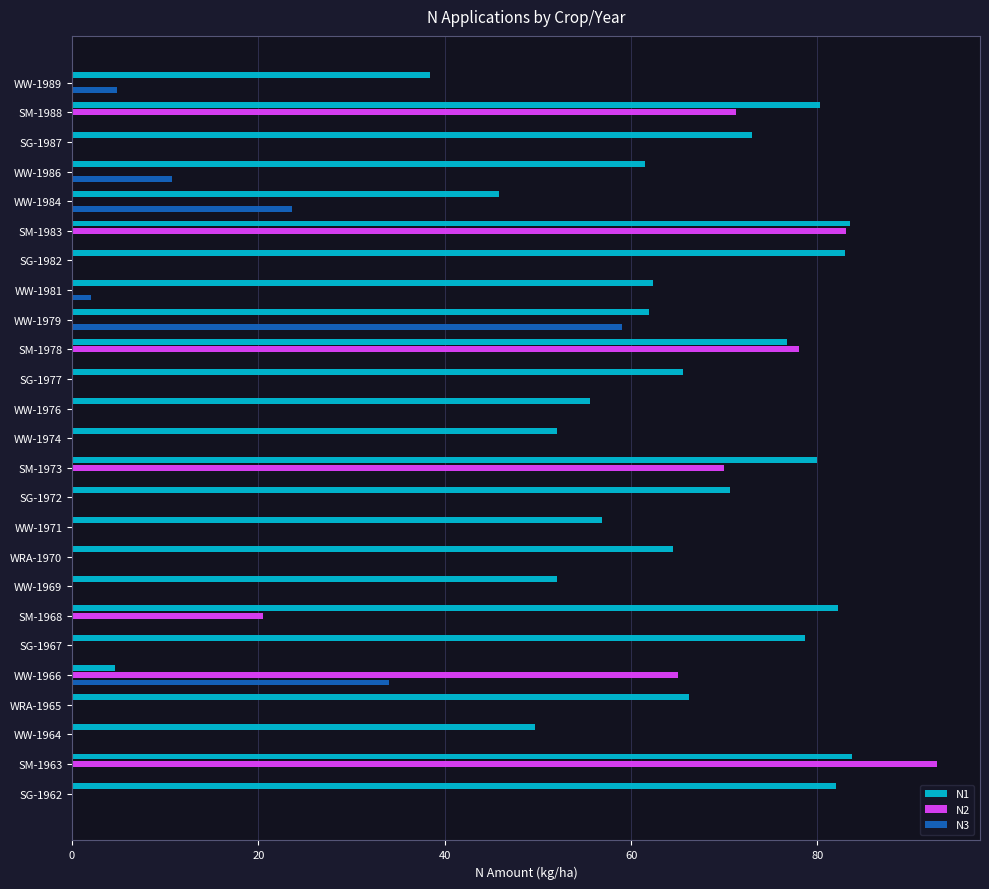

What is the sum of all N3 values?

134.1